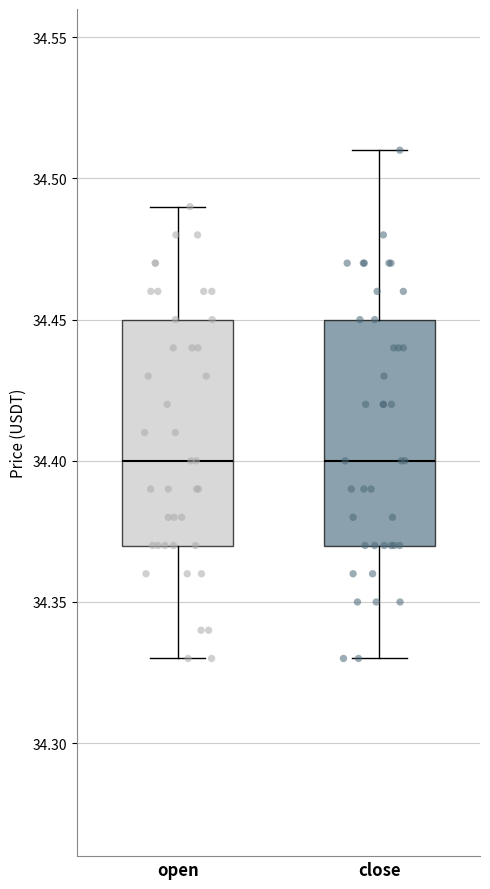

Where does the median line of the box for open sit on the y-axis? The values are not printed on the chart, so give them approximately, as read against the axis.

34.40